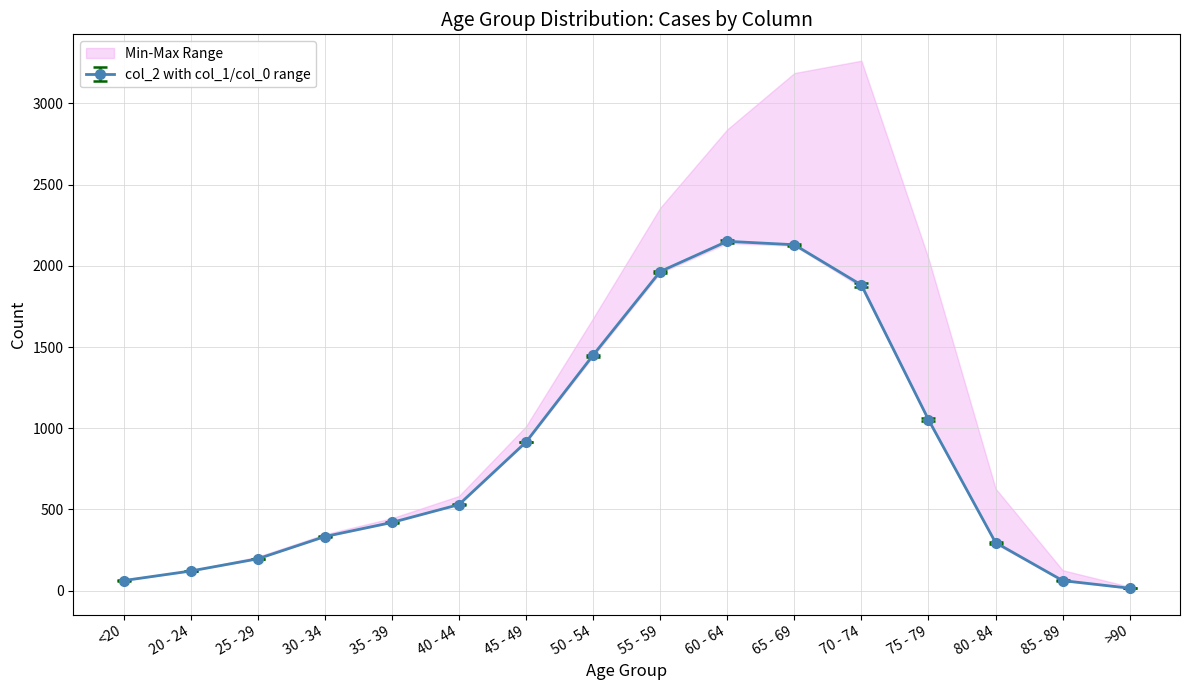

At which category is the sum across all series the highest?

70 - 74